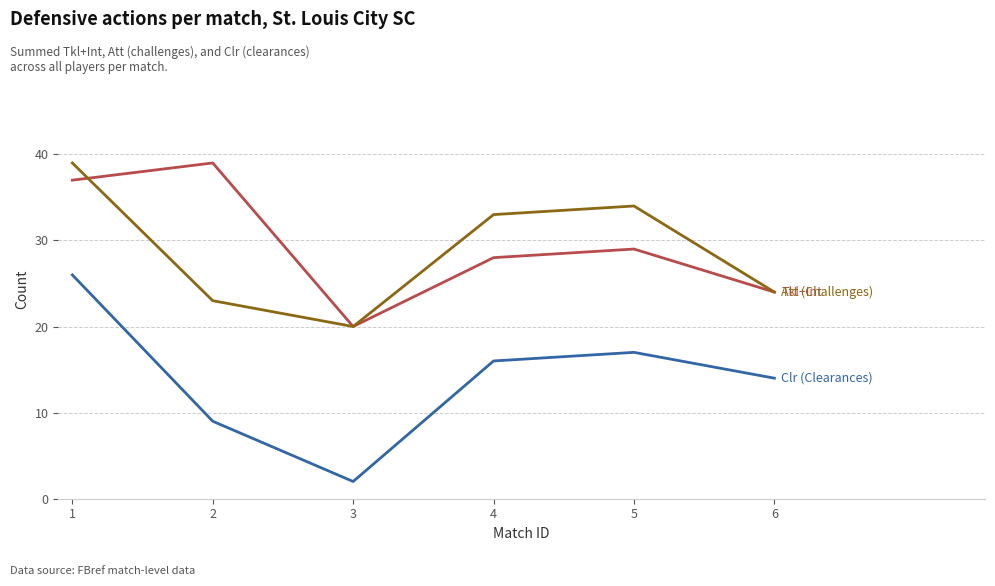

What is the spread (max minus min) of values at 6?

10